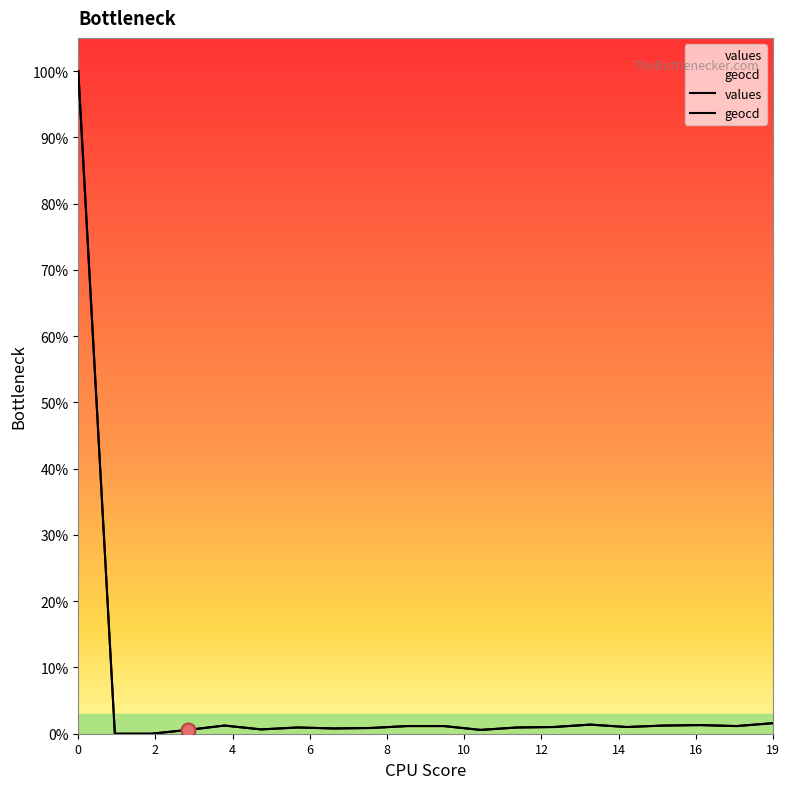

Where is the first local minimum for geocd?

5